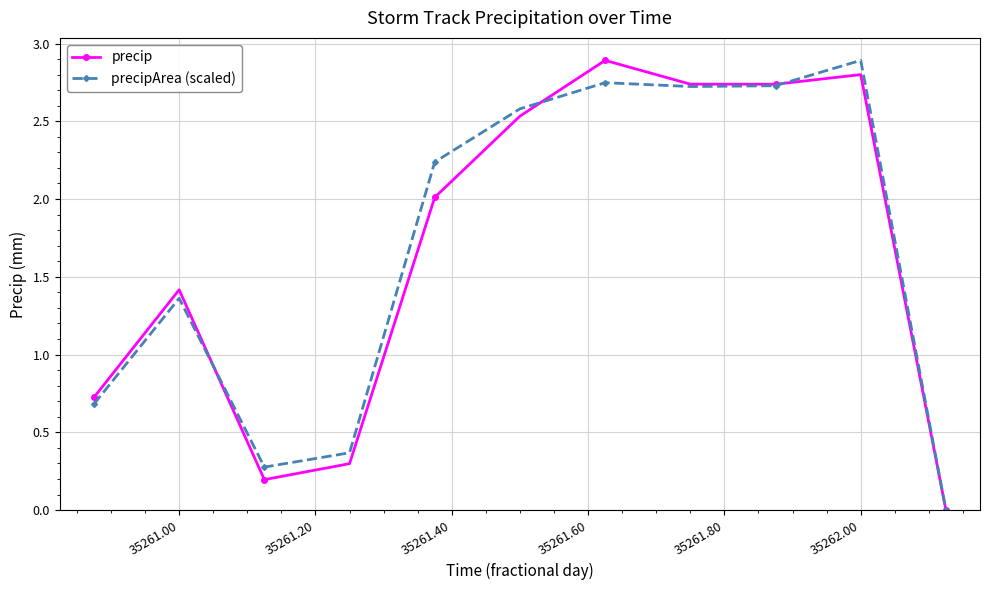

True or false: precip has more than 2 interior local peaks.

True